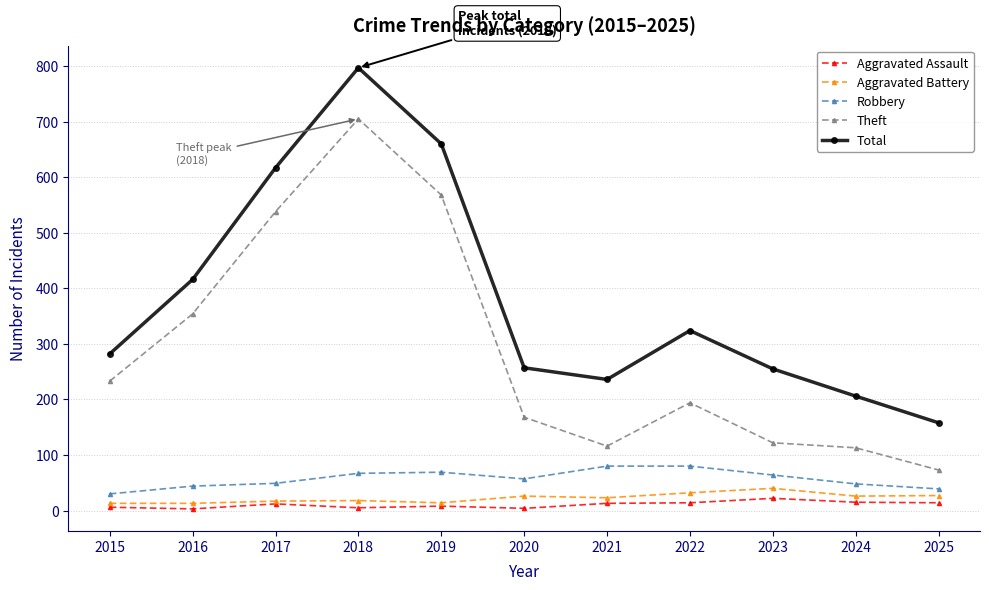

True or false: Aggravated Assault and Robbery intersect in this chart.

False